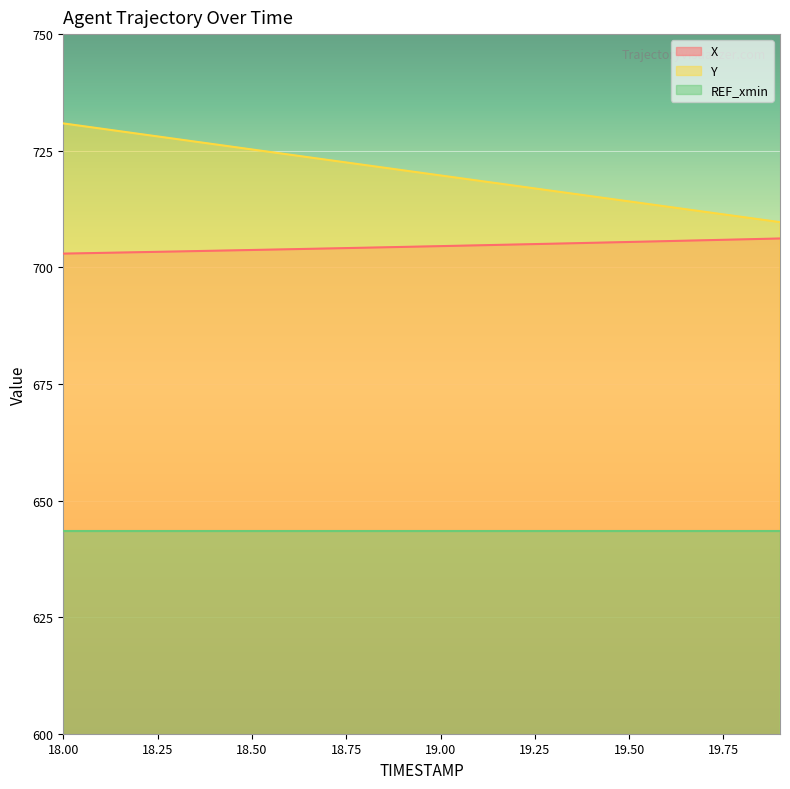

True or false: Y has a value of 725.3 at 18.50.

True